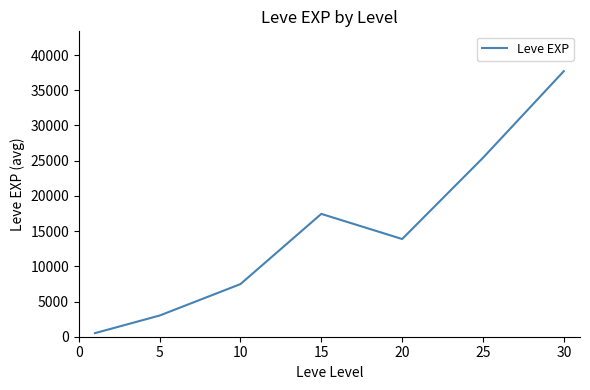

How many interior local peaks (higher than both neighbors) does the data have?

1